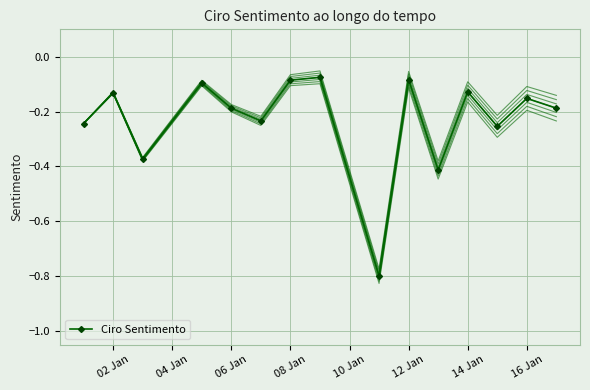

How many data points does each series have?

15